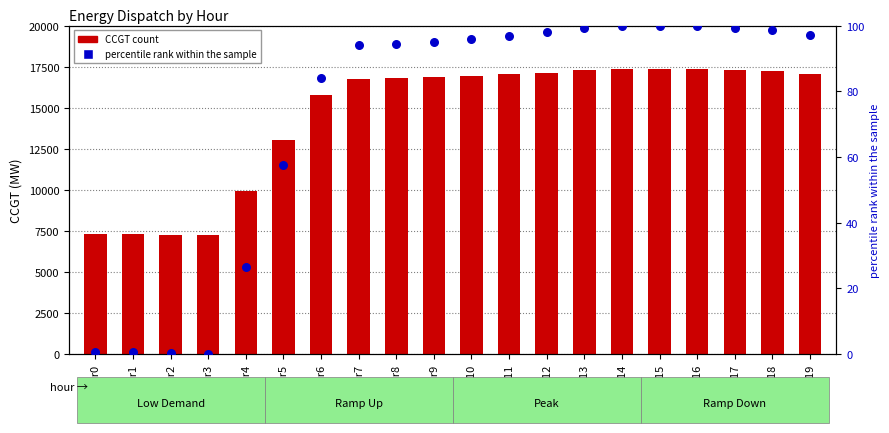

At which category is the sum across all series the highest?

hr15